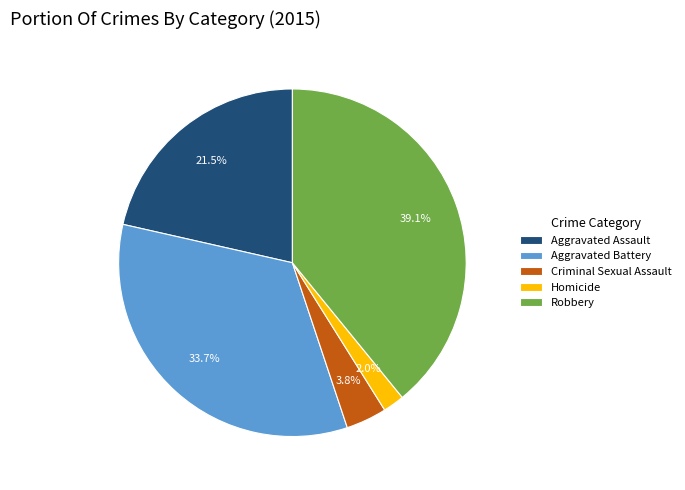

Which slice is the smallest?

Homicide